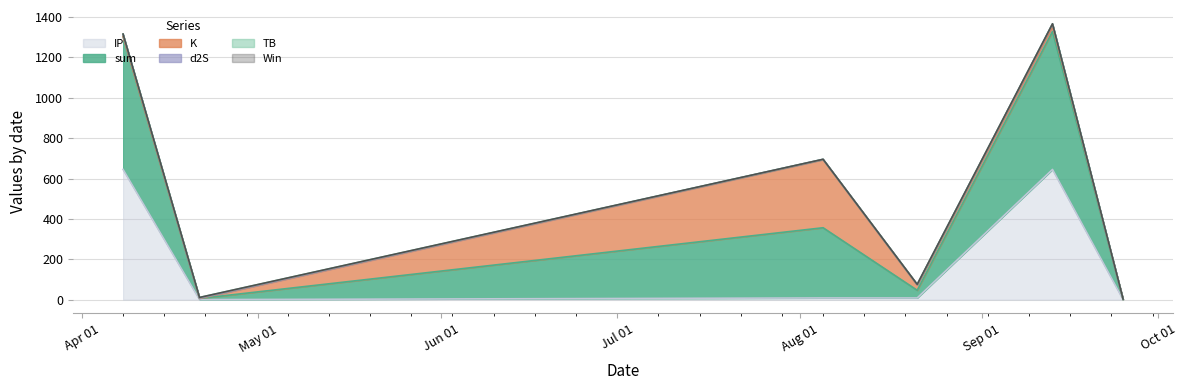

What is the label of the 6th point from the left?

2024-09-25